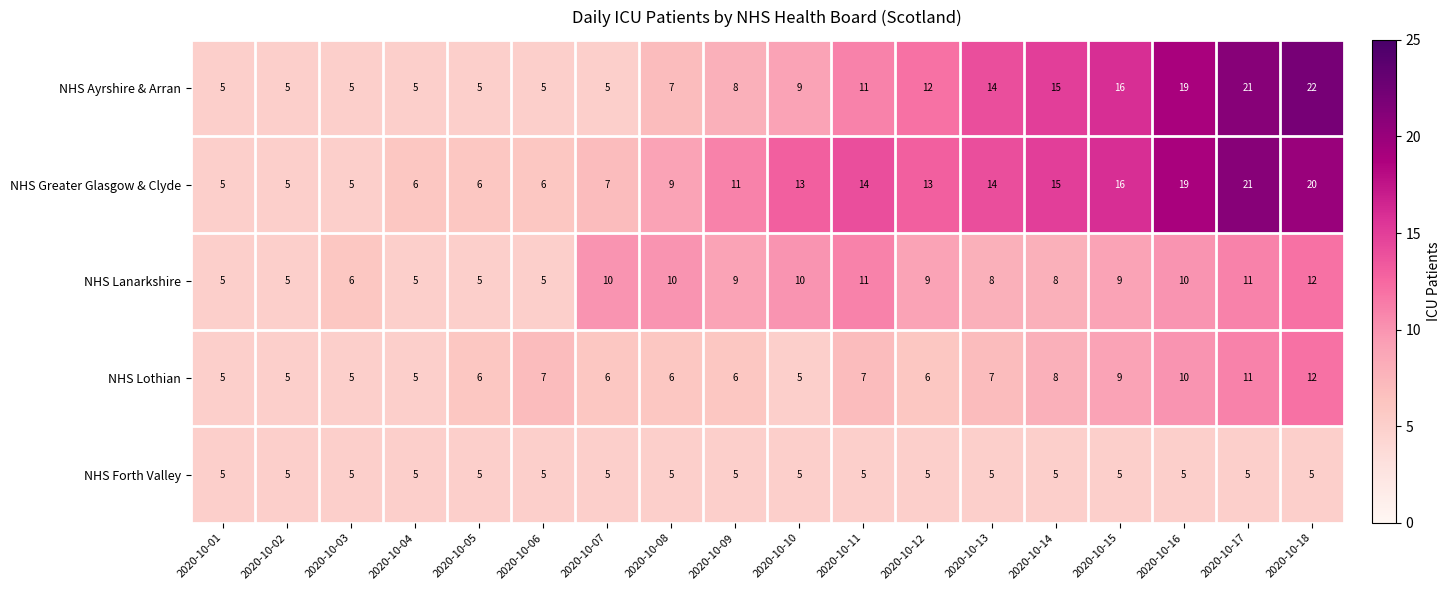

True or false: NHS Ayrshire & Arran has a value of 20 at 2020-10-13.

False